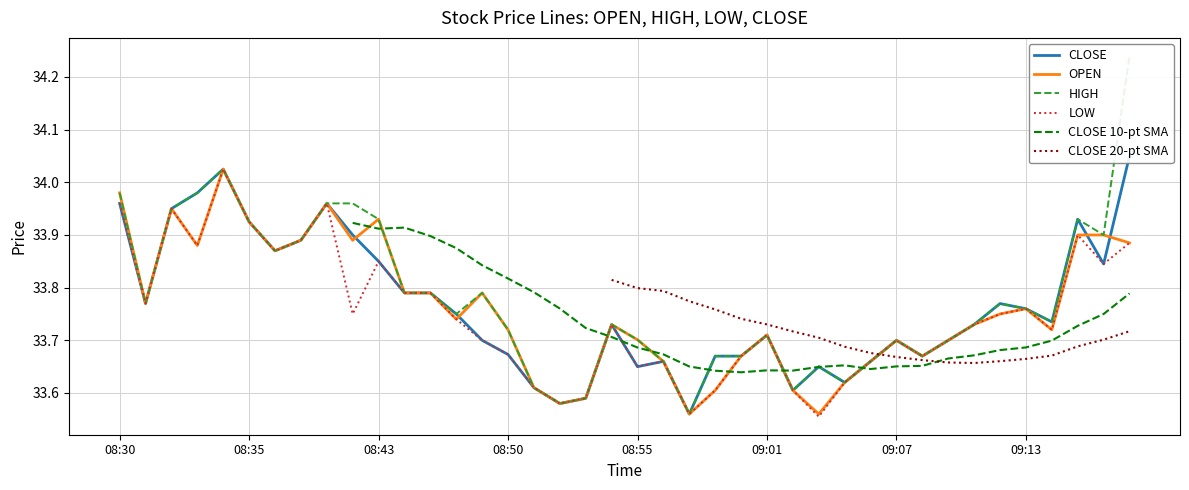

What is the average value of the LOW series?

33.7